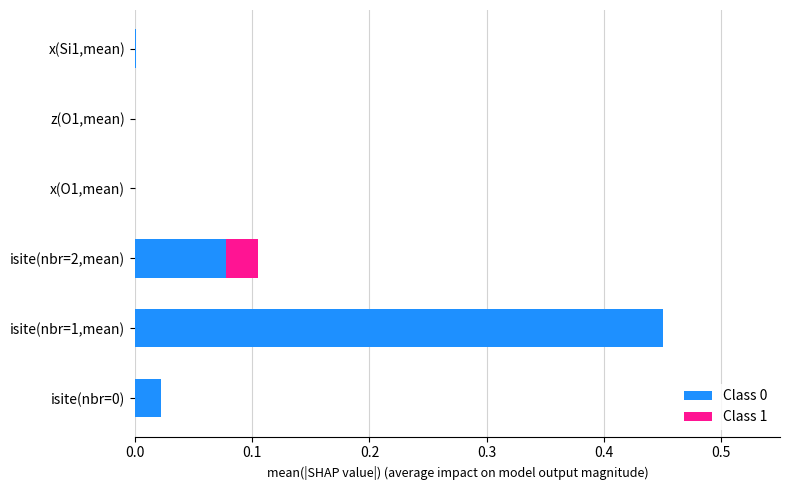

How many distinct data groups are displayed?

2